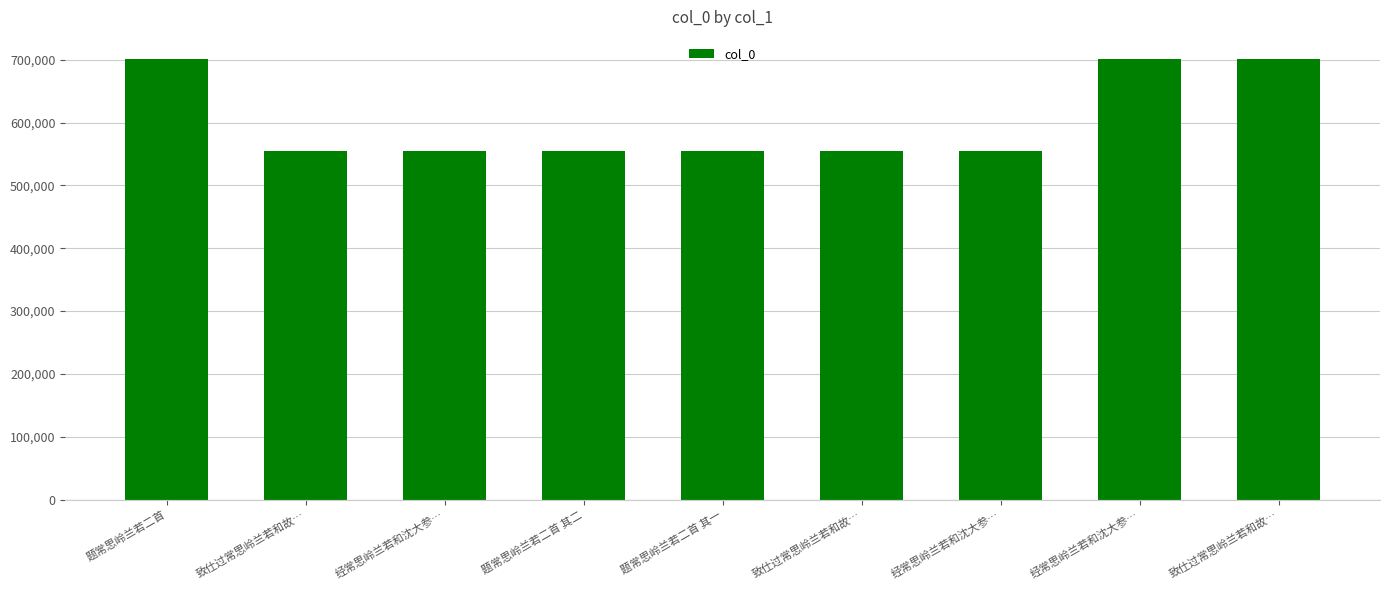

Does the chart contain stacked bars?

No